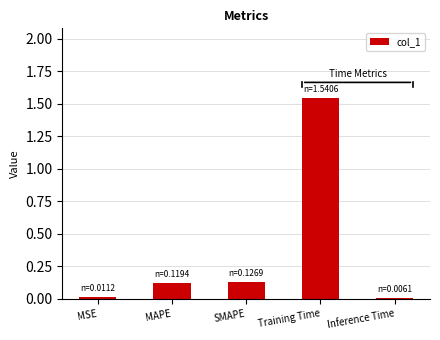

What is the sum of all values?

1.8